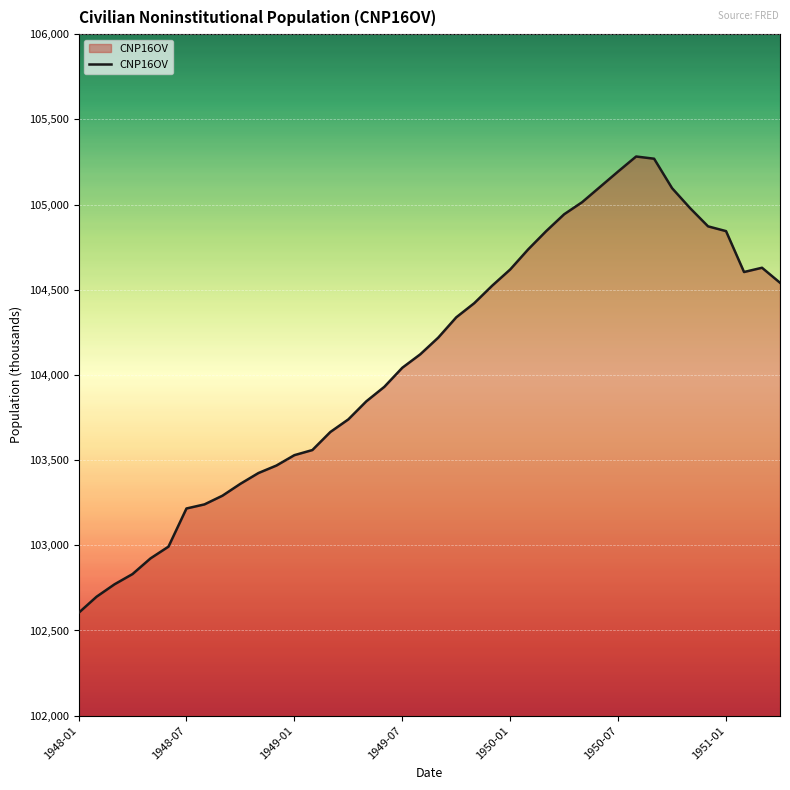

What is the minimum value shown in the chart?

102603